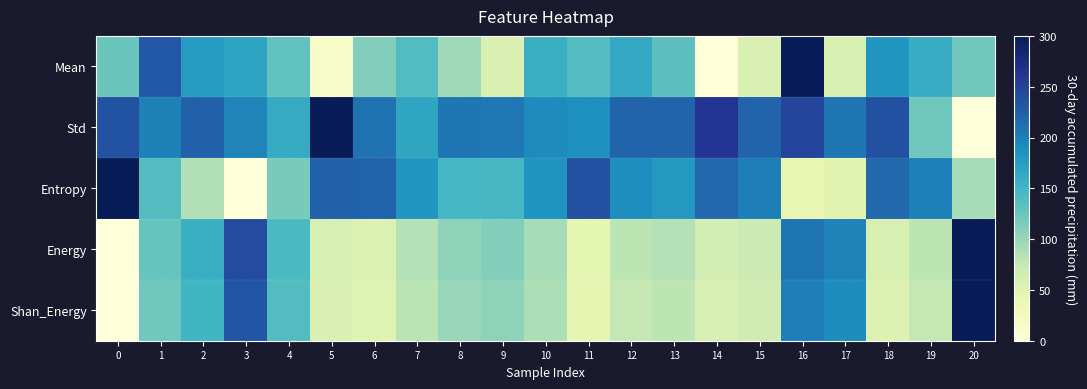

Between 14 and 10, which is larger?

10